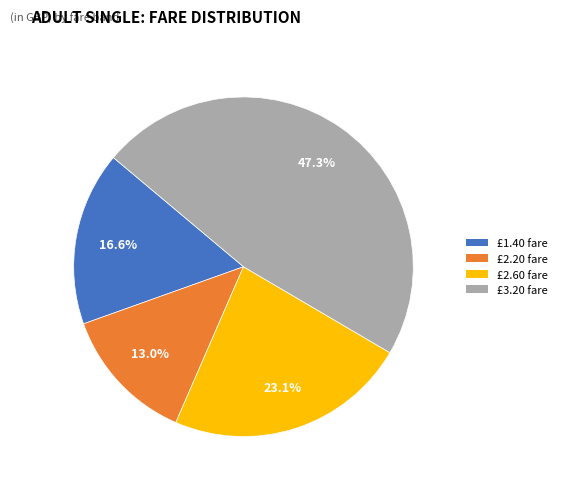

Rank the categories by value from lowest to highest.

£2.20 fare, £1.40 fare, £2.60 fare, £3.20 fare